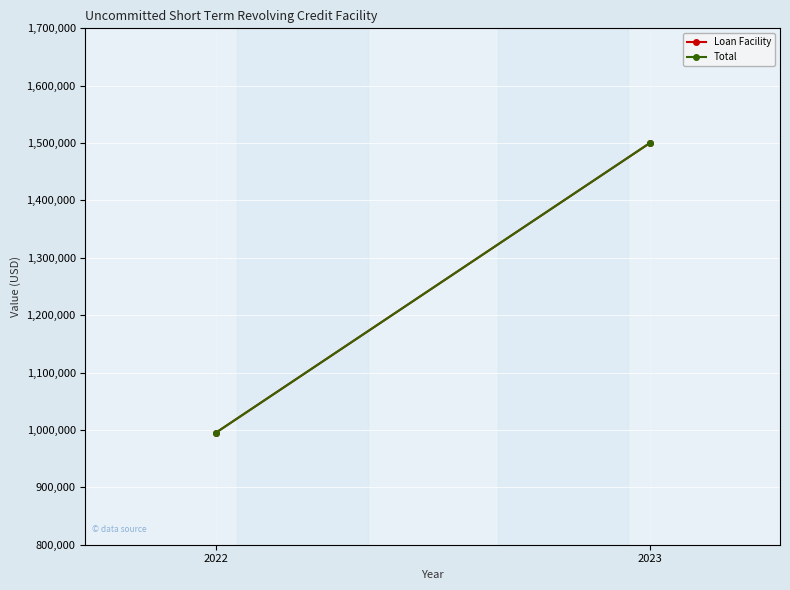

Is this an area chart (filled region under the line)?

No